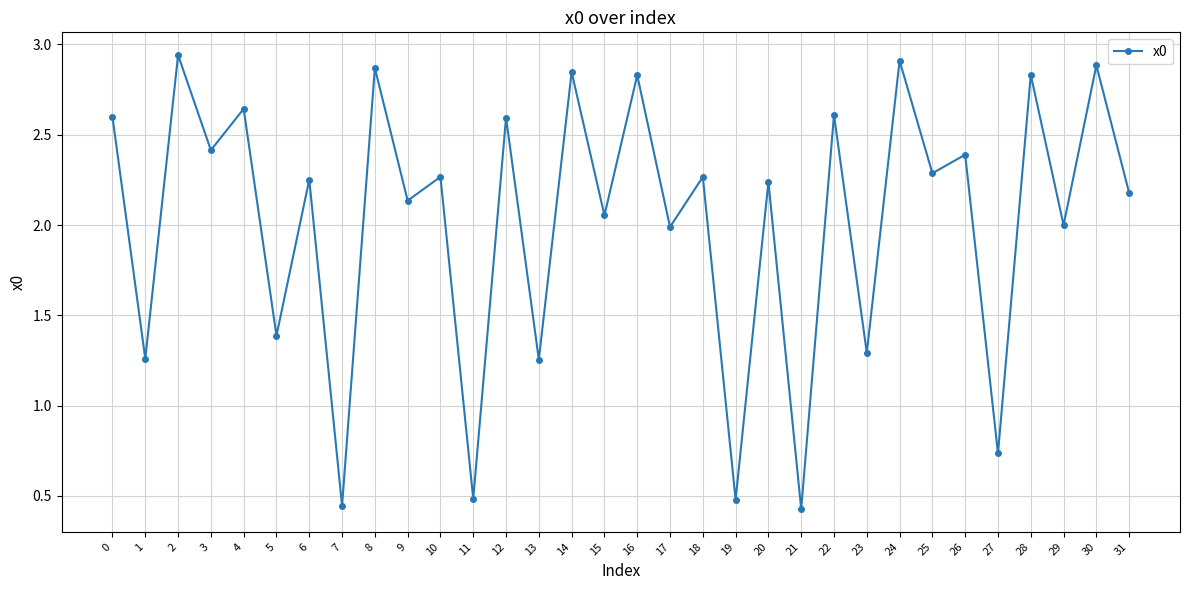

What is the sum of the values at 15 and 20?

4.3